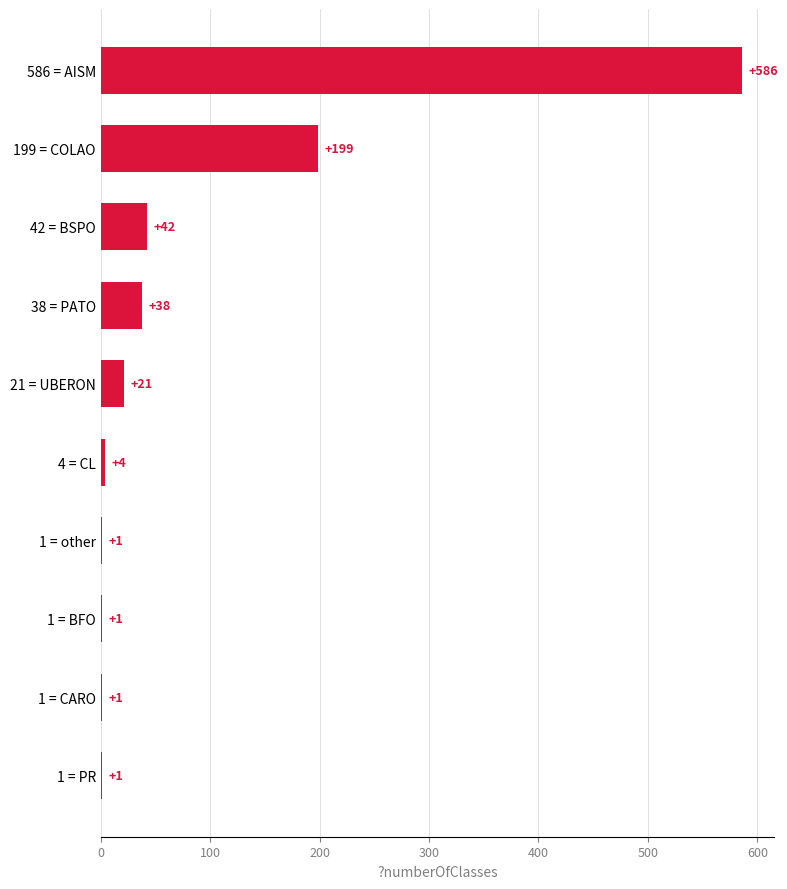

What is the change in value from 1 = PR to 4 = CL?

+3